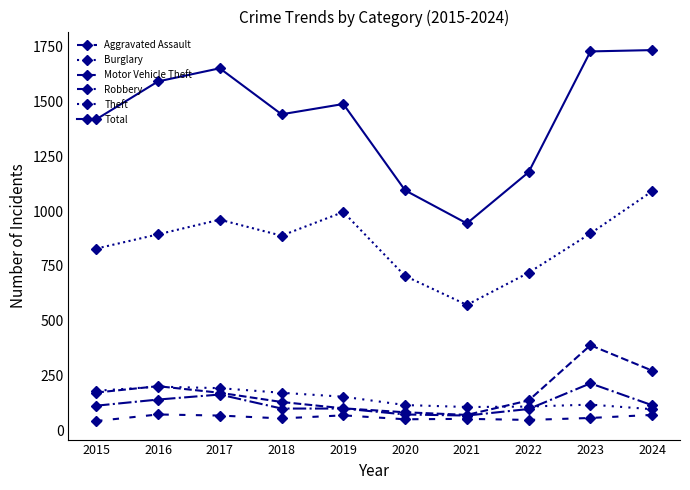

True or false: Robbery has a value of 214 at 2023.

True